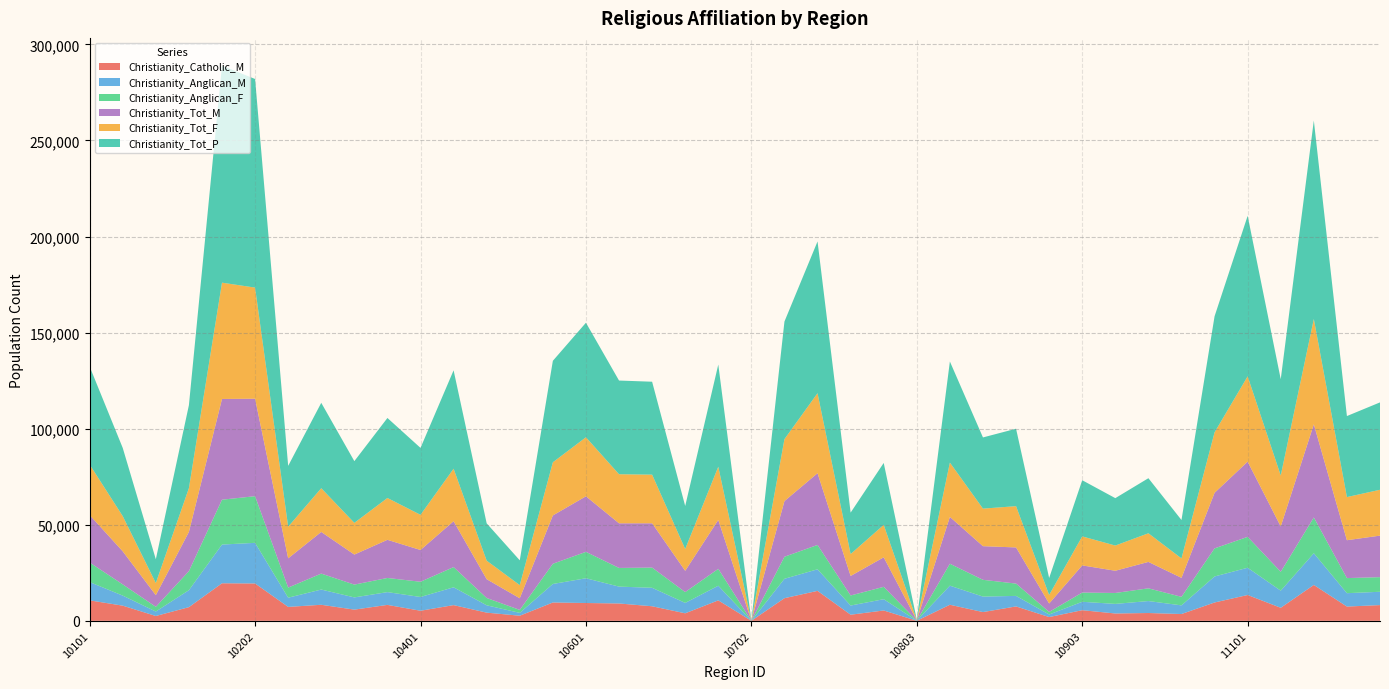

Reading left to right, extract all data points from this chart.

Christianity_Catholic_M: 10648	7894	2511	7113	19543	19437	7247	8347	5824	8290	5240	8175	4252	2657	9542	9272	9027	7578	3913	10650	3	11780	15588	3175	5385	23	8361	4552	7492	1958	5534	3816	4063	3534	9541	13442	6784	18669	7417	8190
Christianity_Anglican_M: 9522	5224	2326	8832	20145	21144	4790	7927	6361	6650	7161	9277	3825	1486	9634	12878	8777	9614	5408	7609	0	10095	11228	4778	5867	55	9937	8056	5480	1330	4367	4992	6229	4505	13549	14173	8904	16505	6969	6927
Christianity_Anglican_F: 10177	5847	2450	9912	23348	24283	5259	8301	6668	7360	7928	10503	3798	1534	10525	13740	9715	10516	5631	8790	0	11477	12673	5236	6440	58	11414	8733	6406	1345	4802	5687	6617	4447	14610	16089	9831	18621	7849	7610
Christianity_Tot_M: 24706	17199	6064	20413	52430	50725	15232	21682	15633	19857	16529	23890	9779	6058	25132	28921	23231	23051	11067	25461	3	28965	37337	10152	15360	108	24370	17508	18815	4373	14141	11561	13752	9880	28928	39142	23590	48473	19713	21612
Christianity_Tot_F: 26287	18305	6311	22782	60516	57832	16441	22760	16490	21776	18303	27314	9645	6844	27674	30703	25535	25313	11341	27694	0	32239	41638	11411	16876	126	28258	19541	21480	4453	15092	13112	14904	10110	31466	44391	26523	54816	22453	23864
Christianity_Tot_P: 50993	35504	12375	43195	112946	108557	31673	44442	32123	41633	34832	51204	19424	12902	52806	59624	48766	48364	22408	53155	3	61204	78975	21563	32236	234	52628	37049	40295	8826	29233	24673	28656	19990	60394	83533	50113	103289	42166	45476